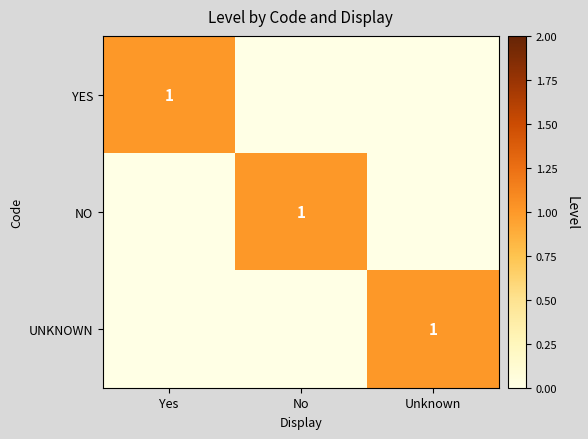

Is it true that YES equals 2 at Yes?

False